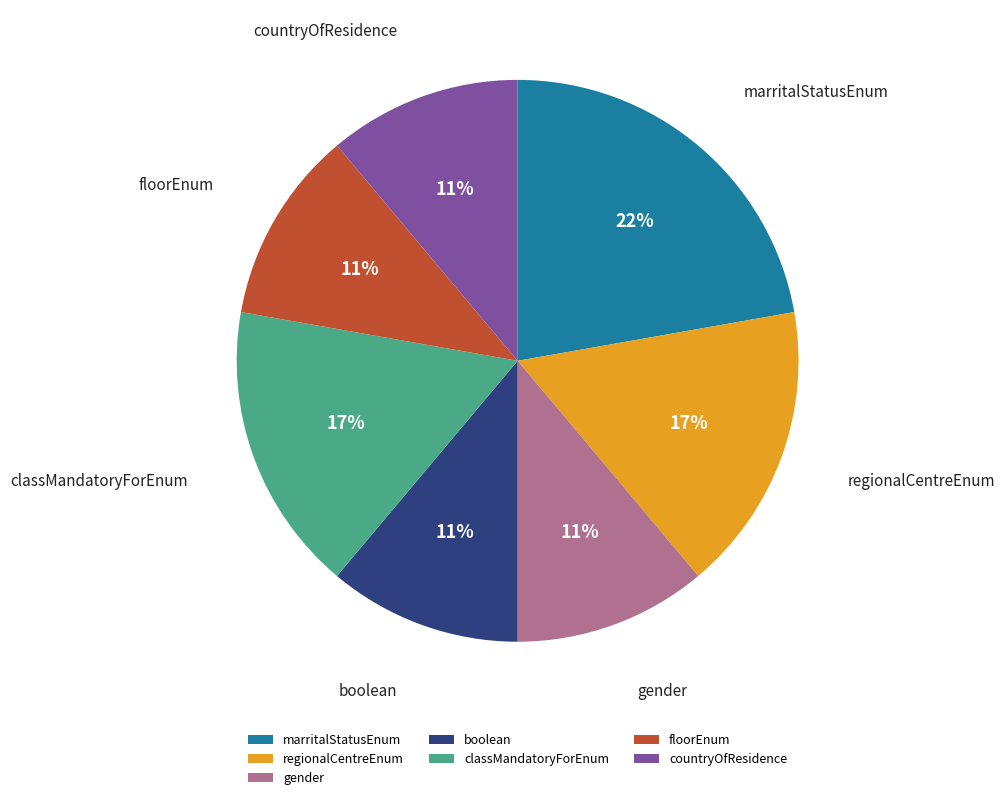

What is the largest slice in the pie chart?

marritalStatusEnum